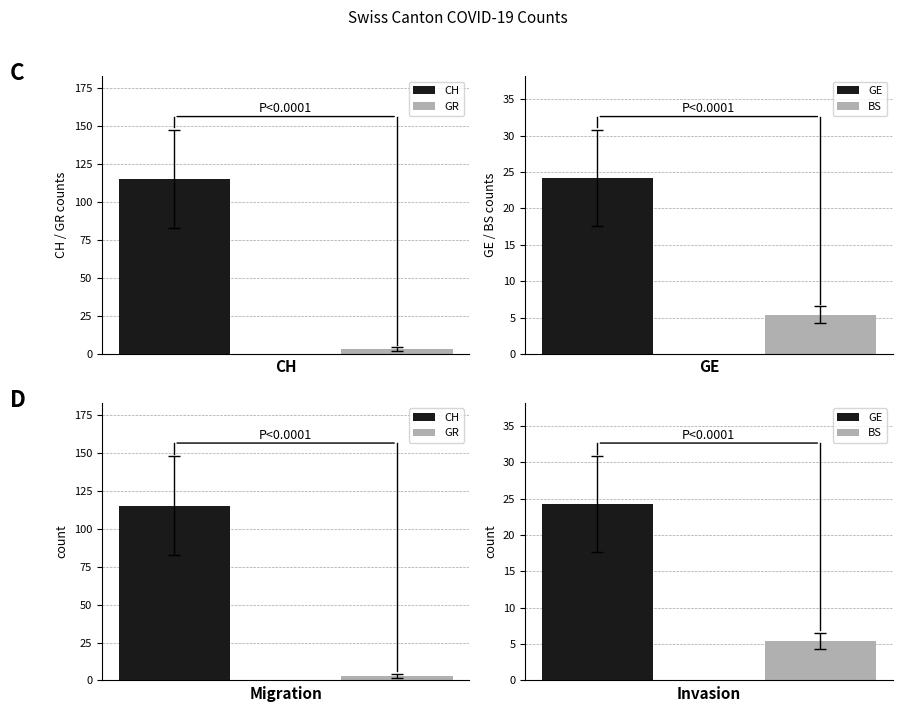

Are the bars horizontal?

No